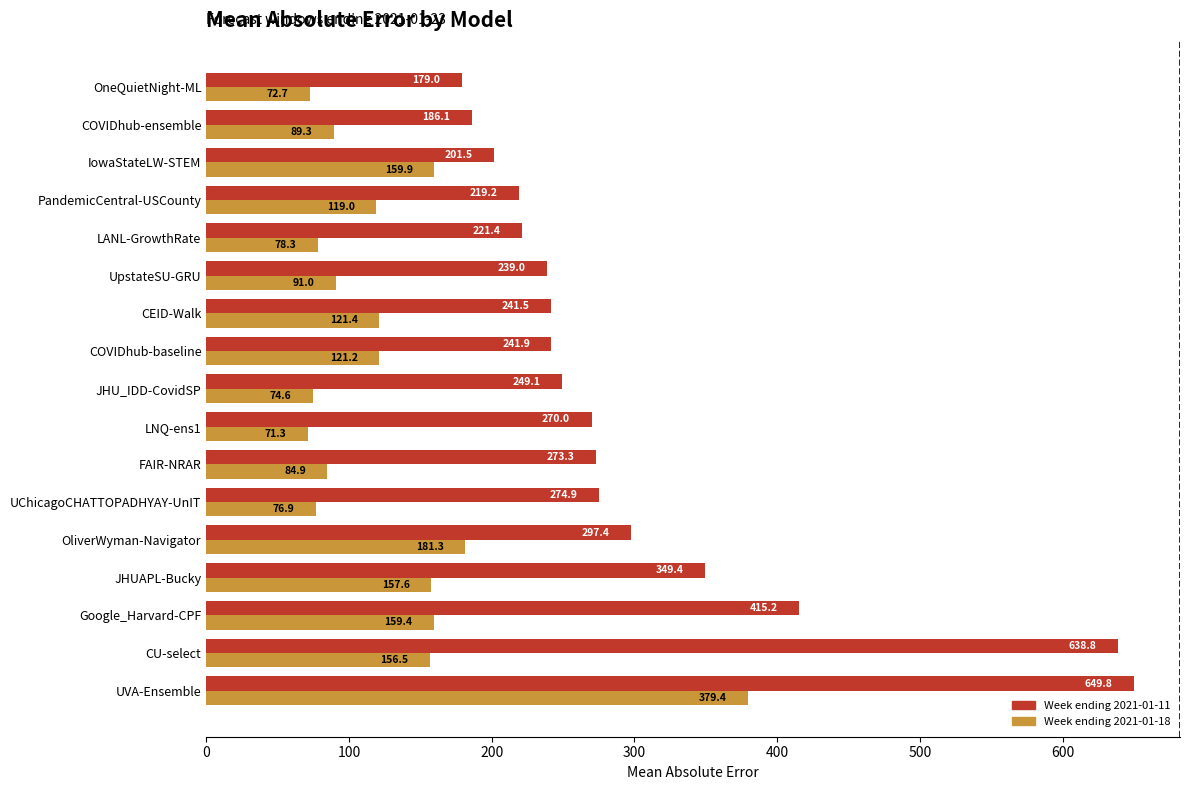

At which category is the sum across all series the highest?

UVA-Ensemble